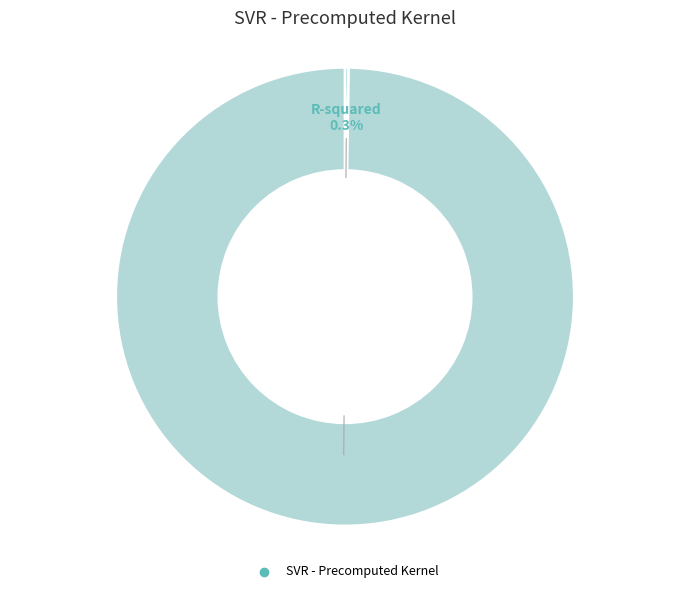

Does any single category account for the majority?

Yes